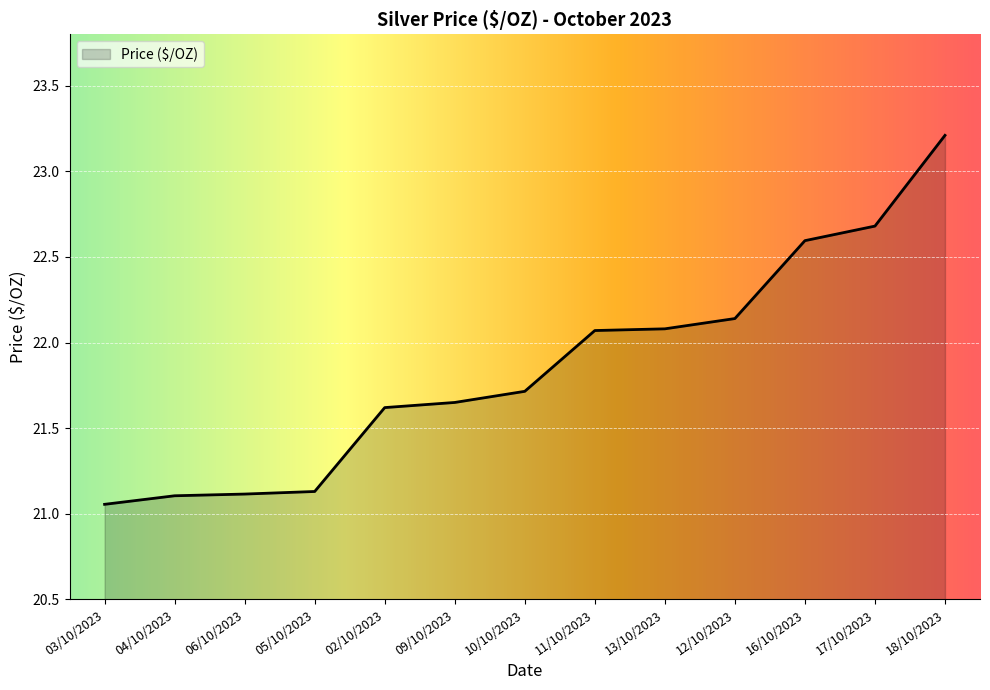

True or false: the data has more than 2 interior local peaks.

False